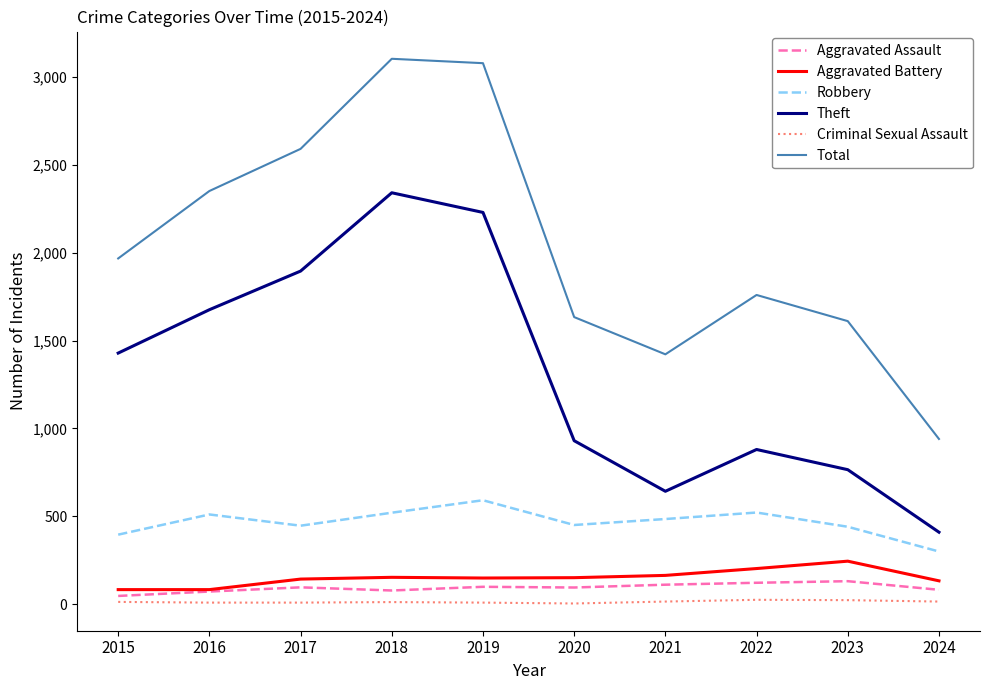

True or false: Total and Theft cross at least once.

False